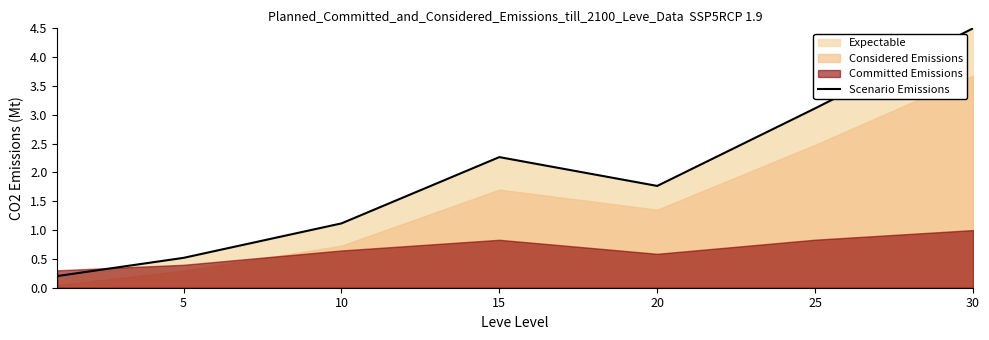

What is the minimum value shown in the chart?

0.2